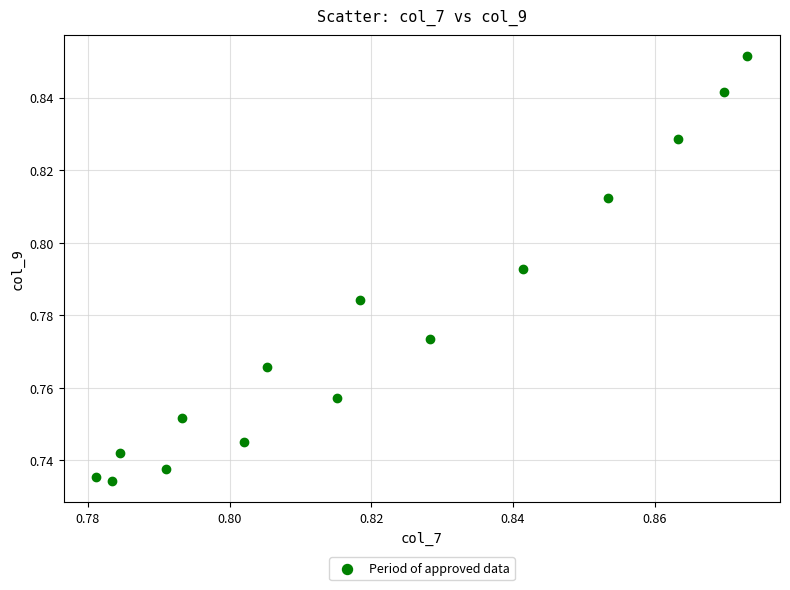

Count the number of points in this scatter plot.

15